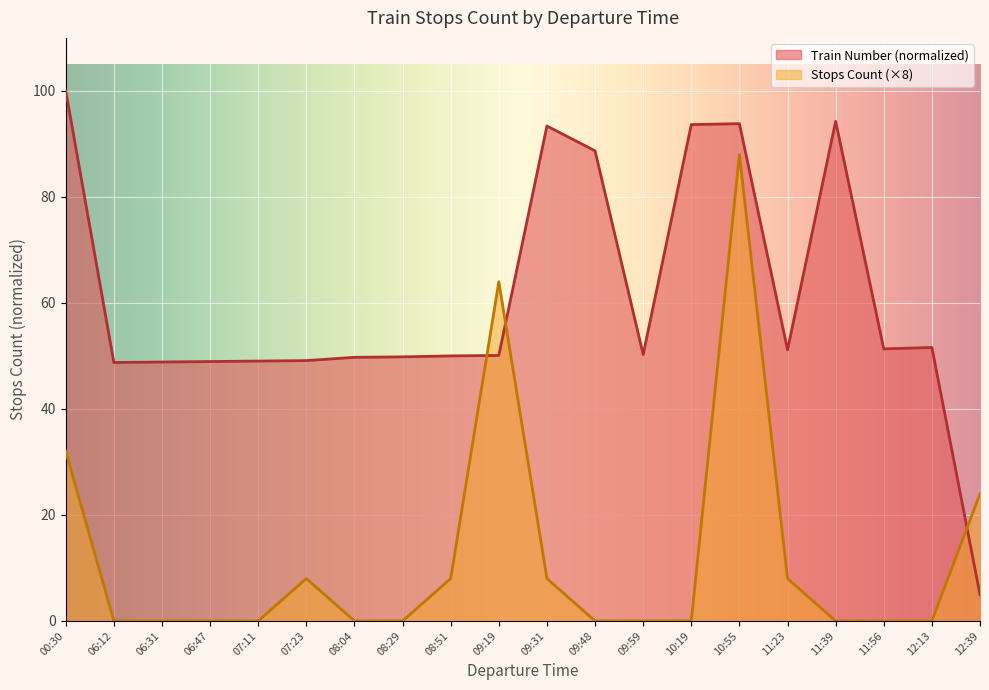

Which series has the largest total across all categories?

Train Number (normalized)